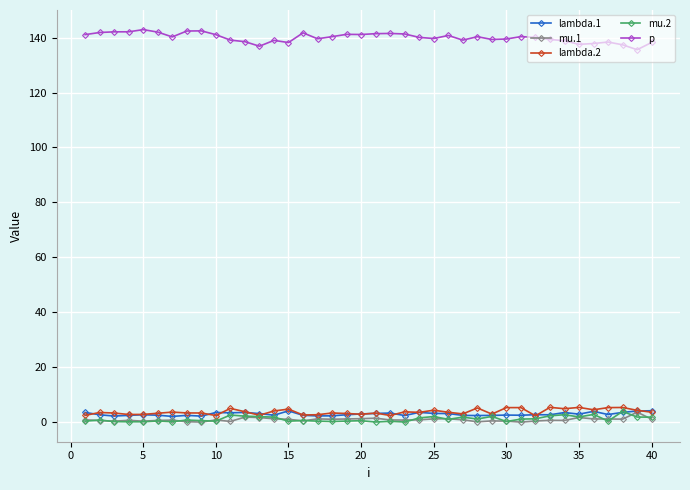

True or false: mu.2 has more than 0 interior local peaks.

True